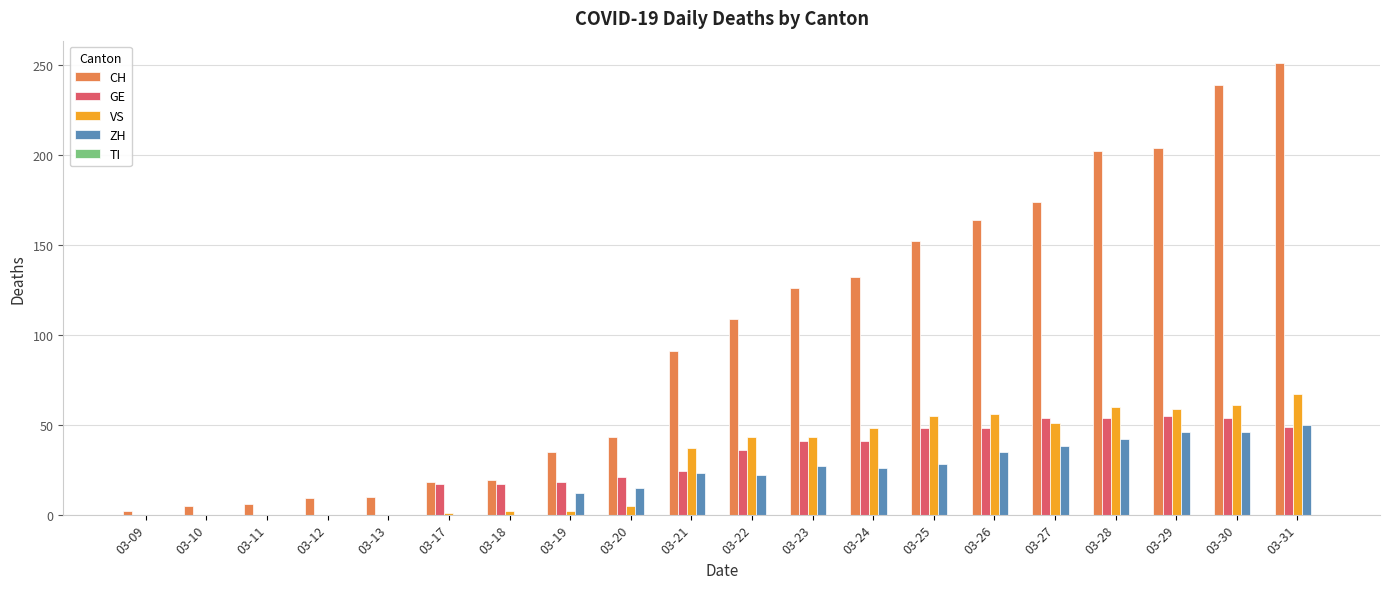

At which category does the chart reach its peak across all series?

03-31